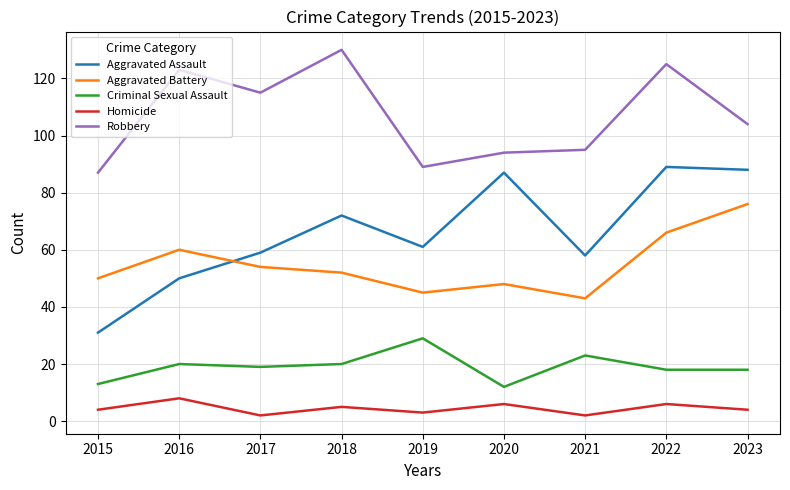

Where do Aggravated Battery and Aggravated Assault first cross each other?

2016 and 2017